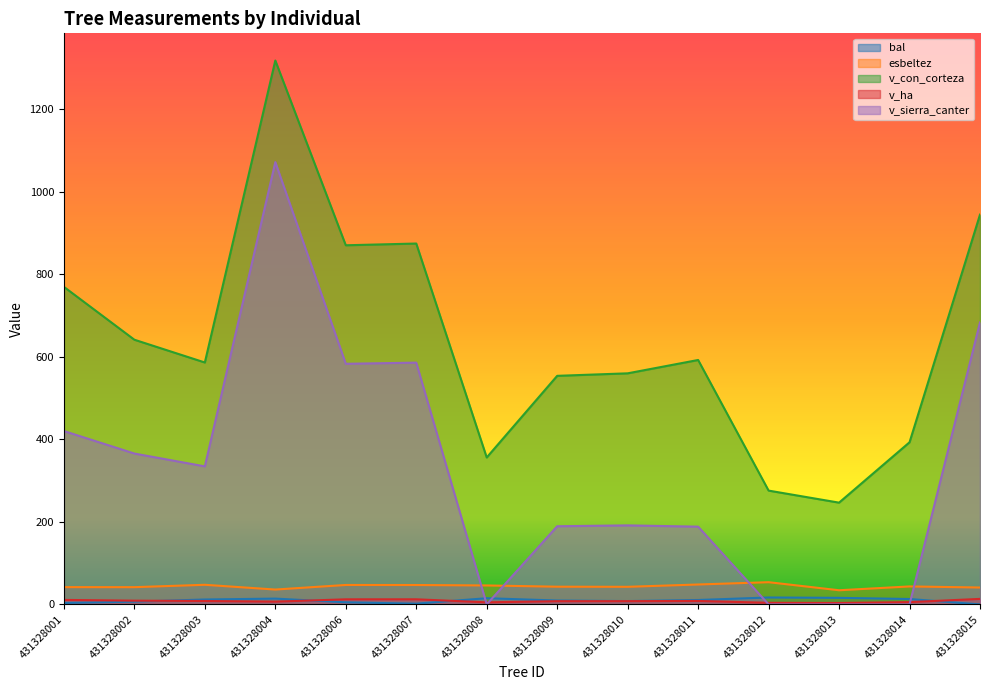

Which series ends up on top after the final intersection of bal and v_ha?

v_ha